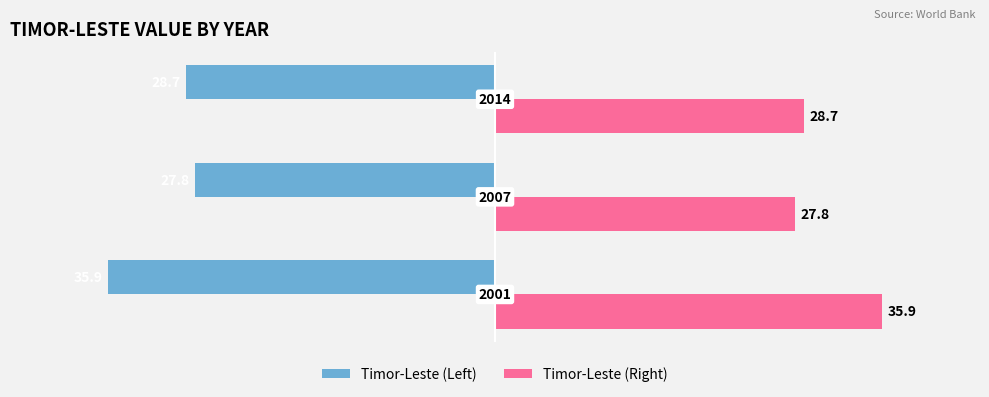

What is the difference between the second highest and minimum values in the Timor-Leste (Right) series?

0.9